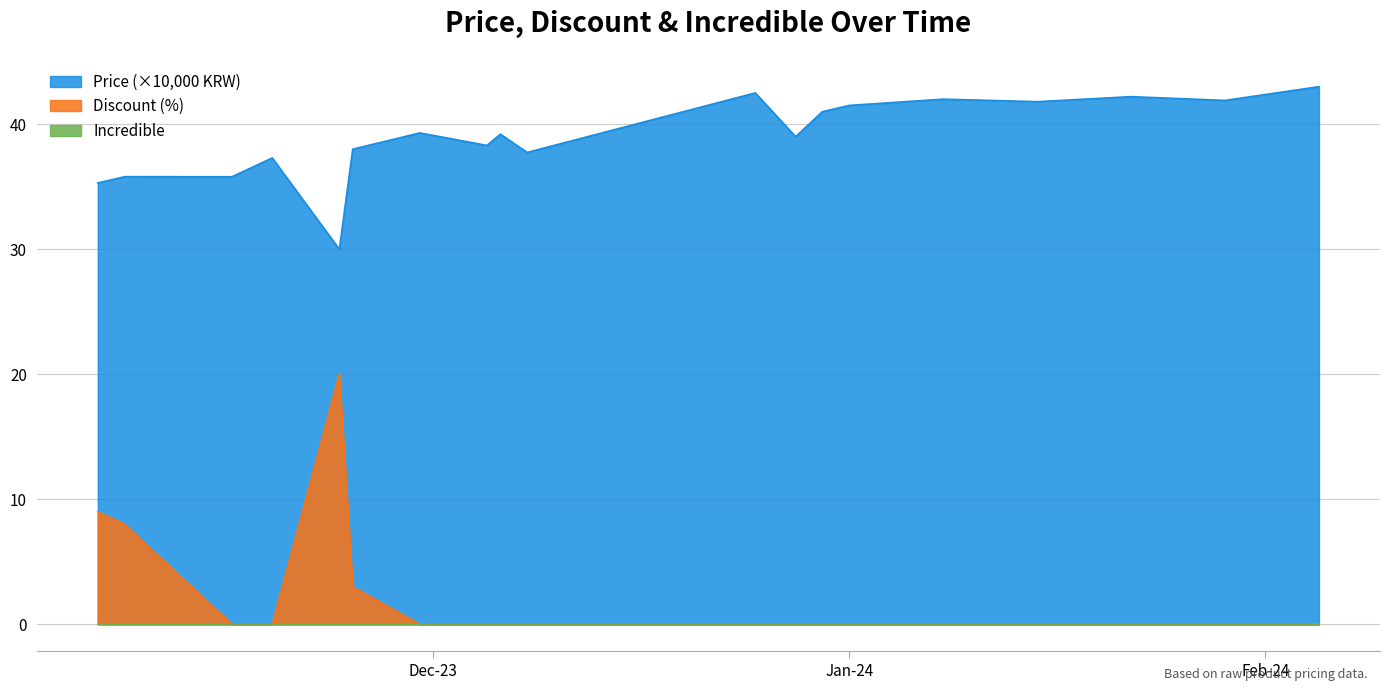

Is it true that Price equals 12.3 at 2024-01-08?

False